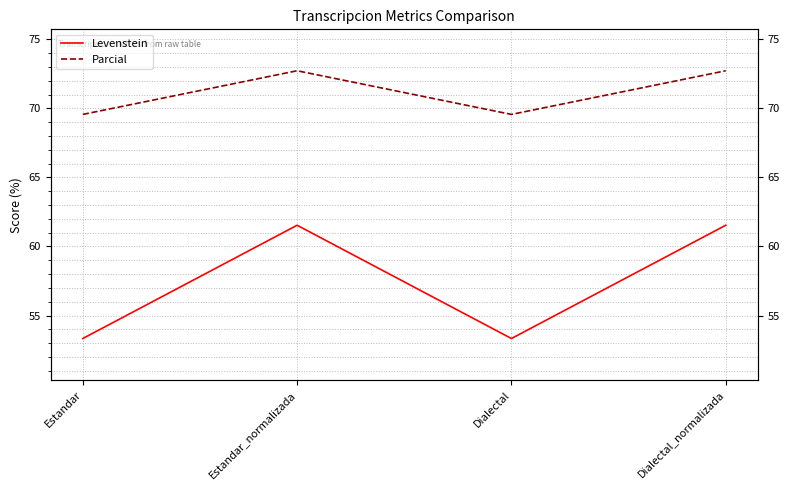

What is the highest value of the Levenstein series?

61.5